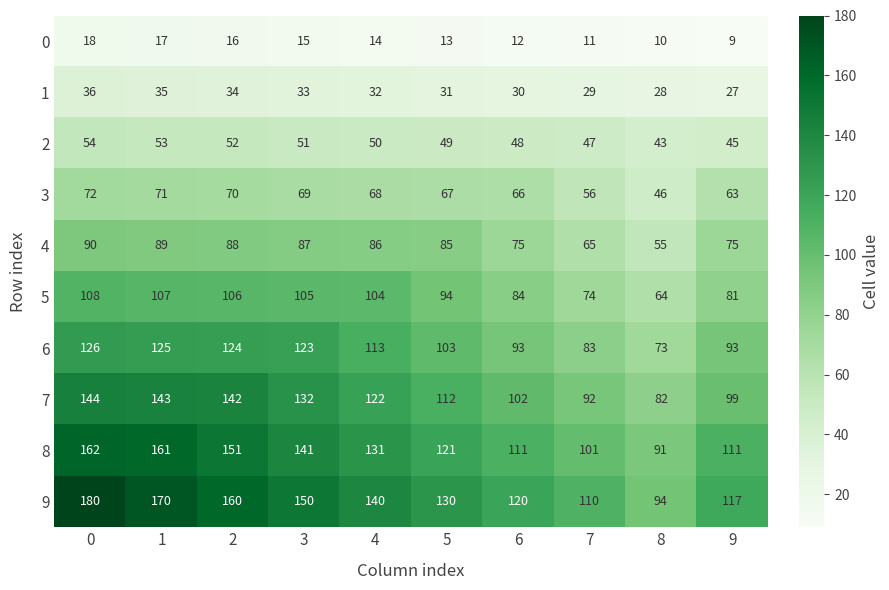

Which series changed the most between 2 and 8?

9